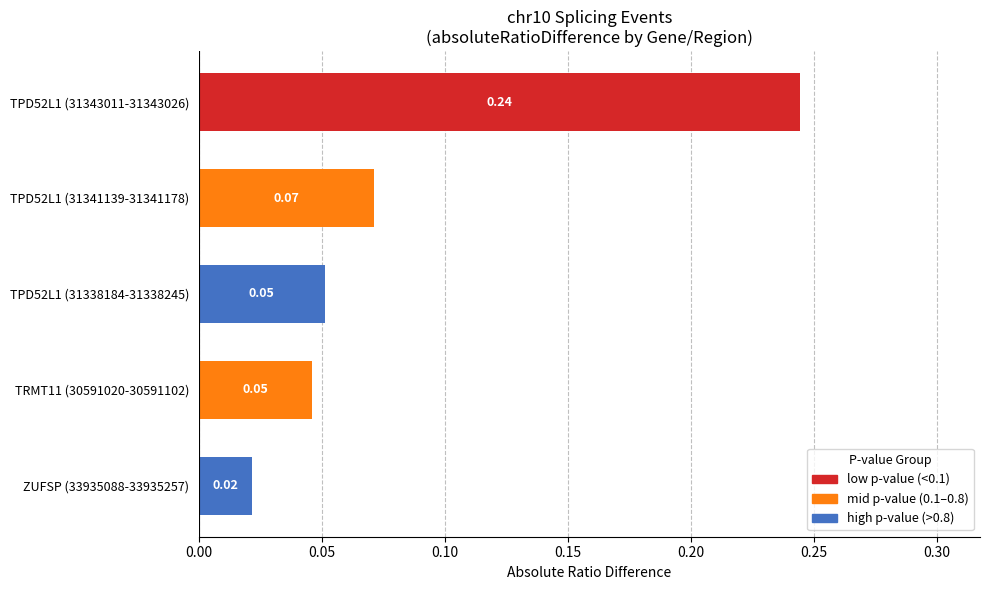

Are the bars horizontal?

Yes